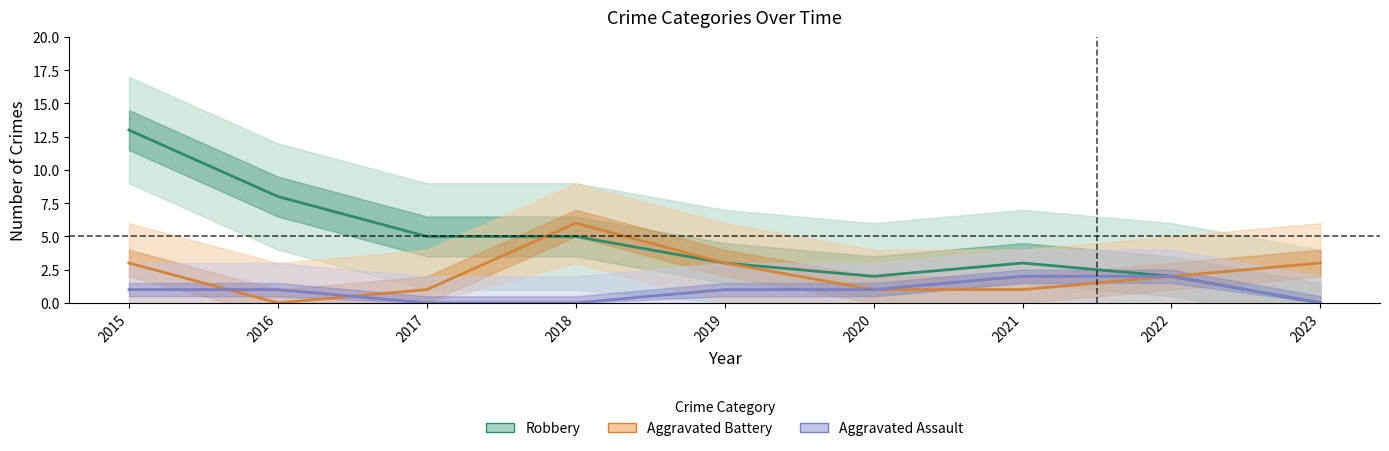

Does the chart have visible grid lines?

No